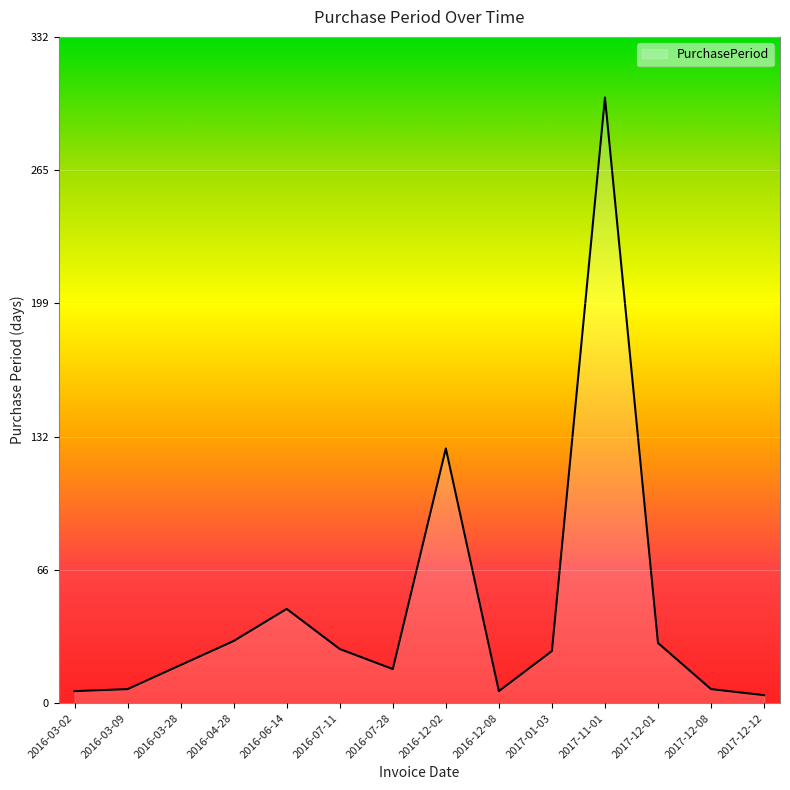

Count the number of categories in the chart.

14